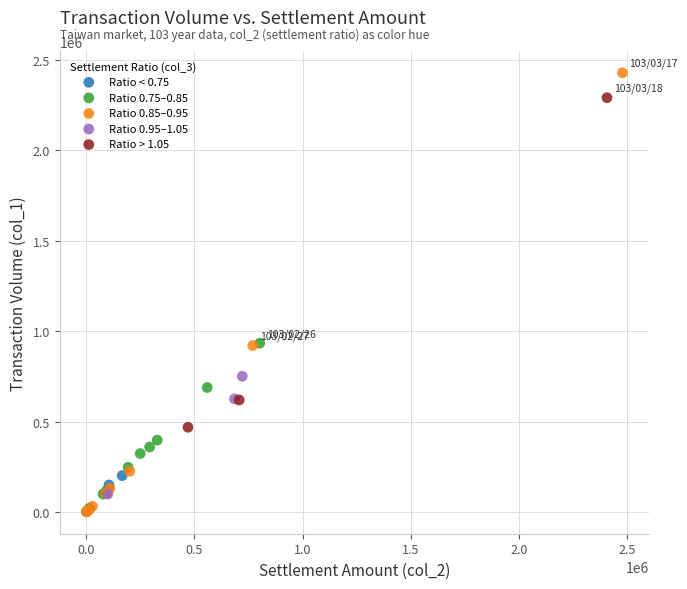

Which series has the widest spread of Y values?

Ratio 0.85–0.95